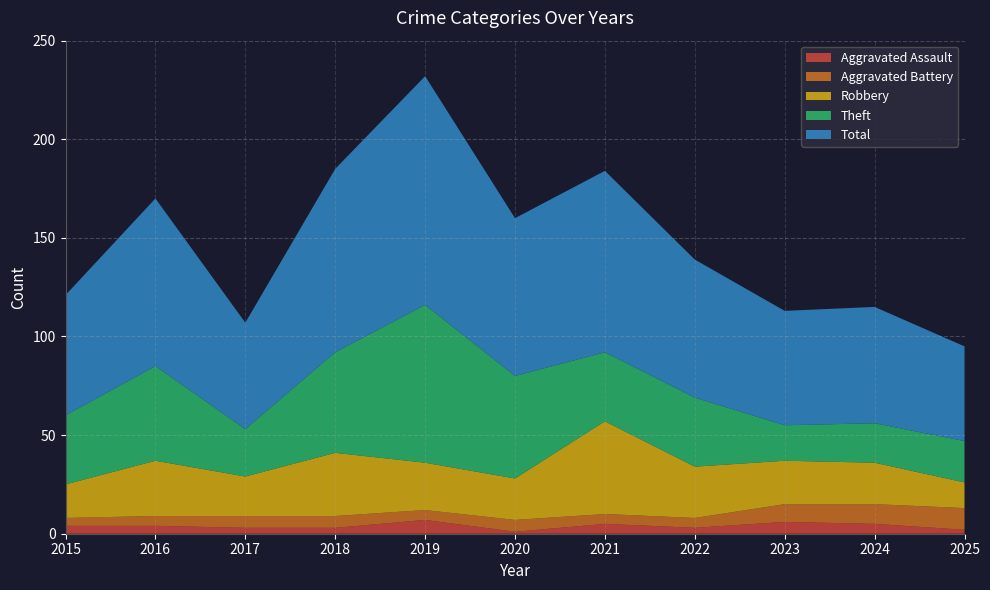

Reading left to right, transcribe all the data shown in this chart.

Aggravated Assault: 2015=4	2016=4	2017=3	2018=3	2019=7	2020=1	2021=5	2022=3	2023=6	2024=5	2025=2
Aggravated Battery: 2015=4	2016=5	2017=6	2018=6	2019=5	2020=6	2021=5	2022=5	2023=9	2024=10	2025=11
Robbery: 2015=17	2016=28	2017=20	2018=32	2019=24	2020=21	2021=47	2022=26	2023=22	2024=21	2025=13
Theft: 2015=35	2016=48	2017=24	2018=51	2019=80	2020=52	2021=35	2022=35	2023=18	2024=20	2025=21
Total: 2015=61	2016=85	2017=54	2018=93	2019=116	2020=80	2021=92	2022=70	2023=58	2024=59	2025=48